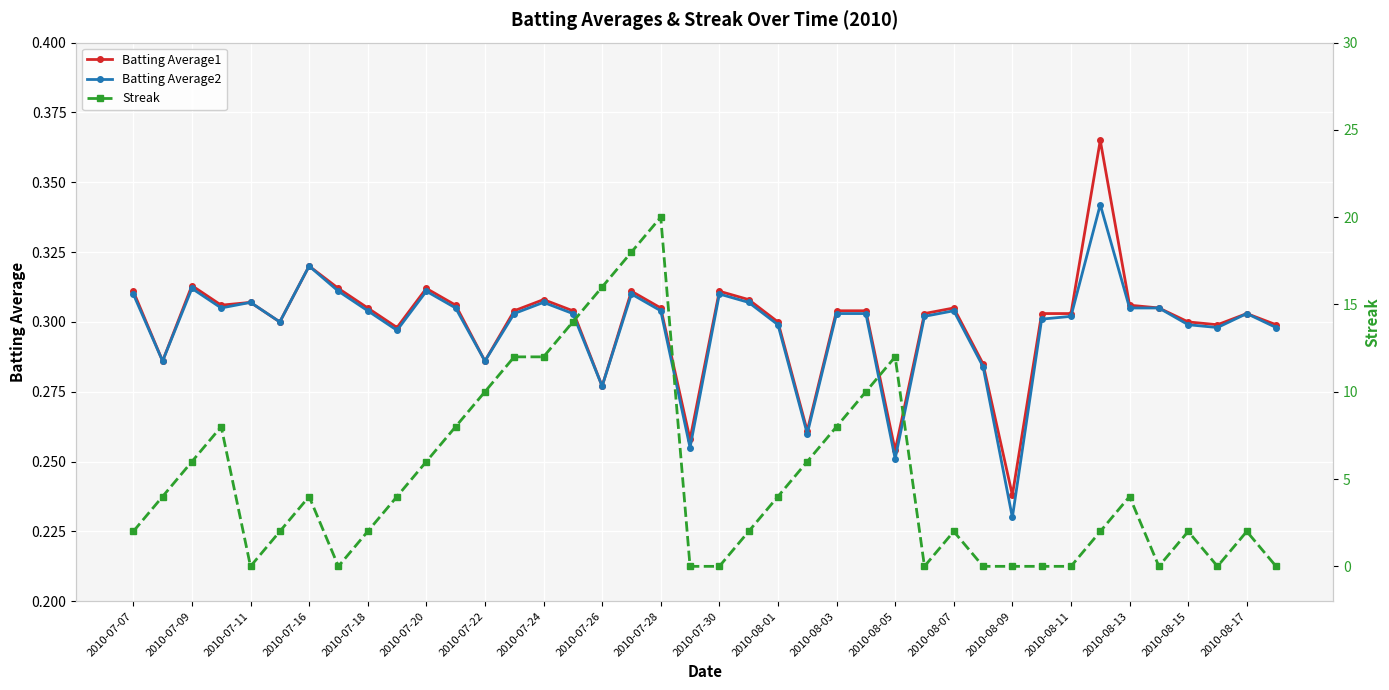

How many Batting Average1 values are between 0 and 1?

40